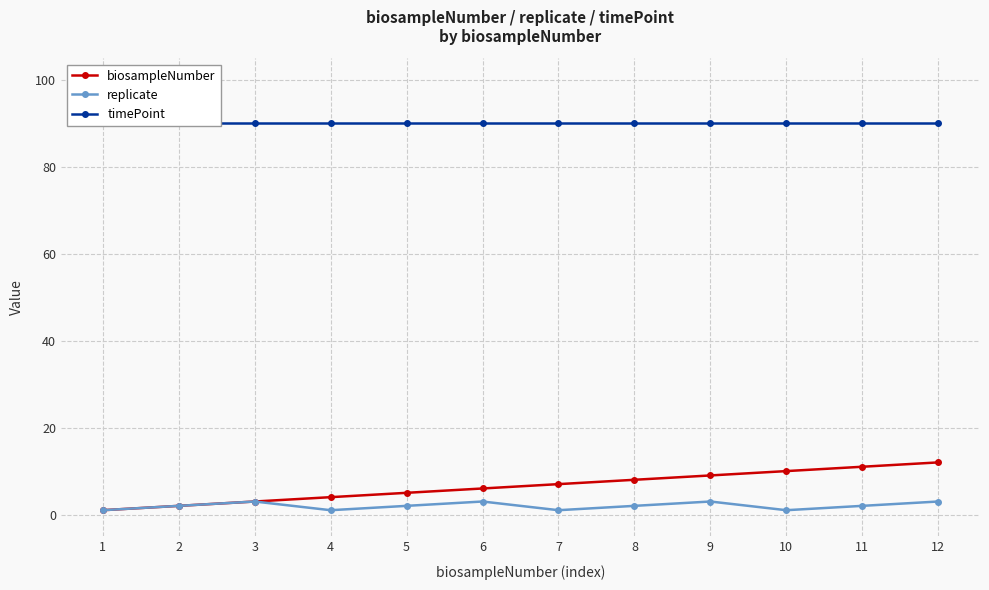

At which category is the sum across all series the highest?

12